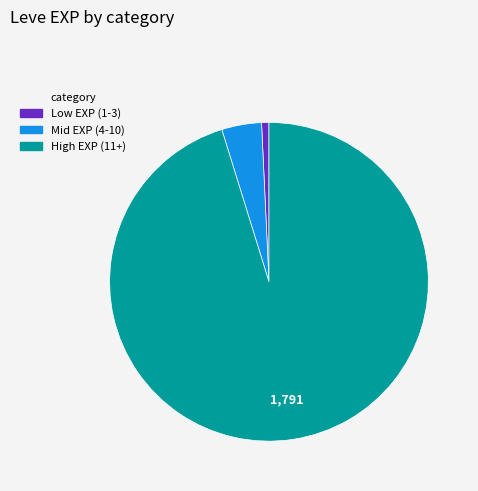

Is there any slice that represents more than half of the pie?

Yes